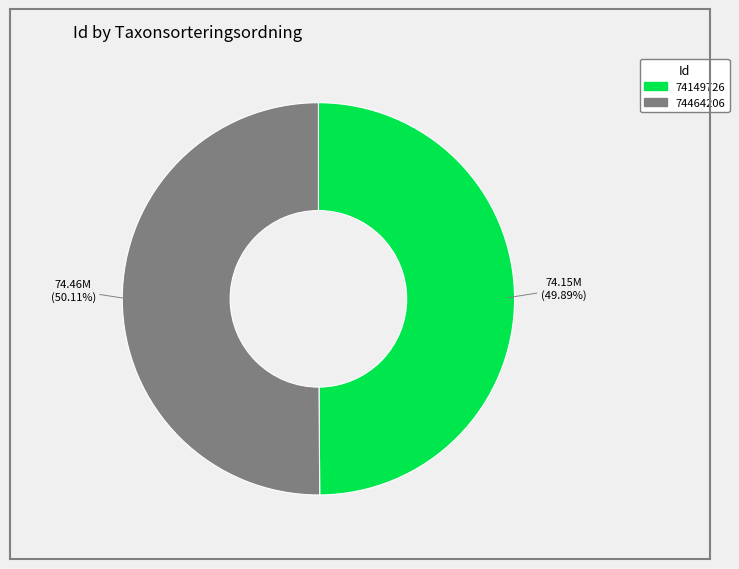

True or false: 74464206 accounts for 59% of the total.

False